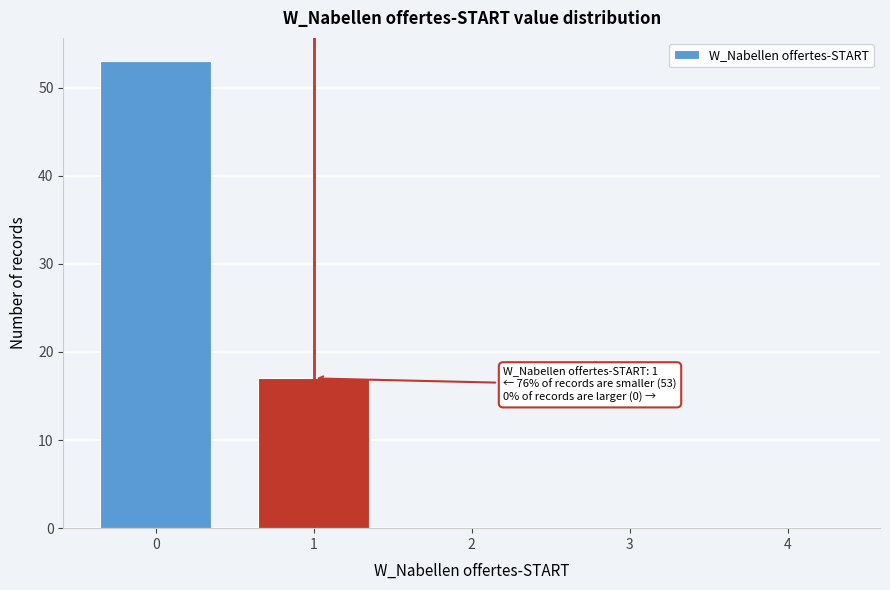

Reading left to right, transcribe all the data shown in this chart.

0=53	1=17	2=0	3=0	4=0